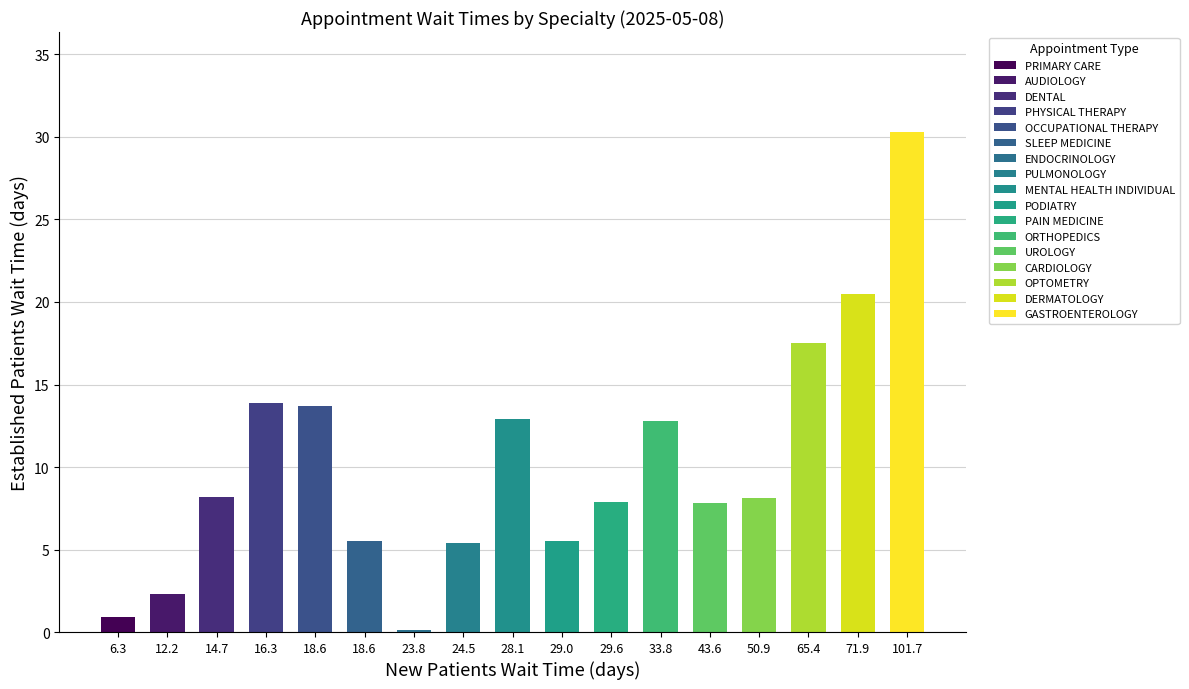

Is it true that the value at DENTAL is 8.2?

True